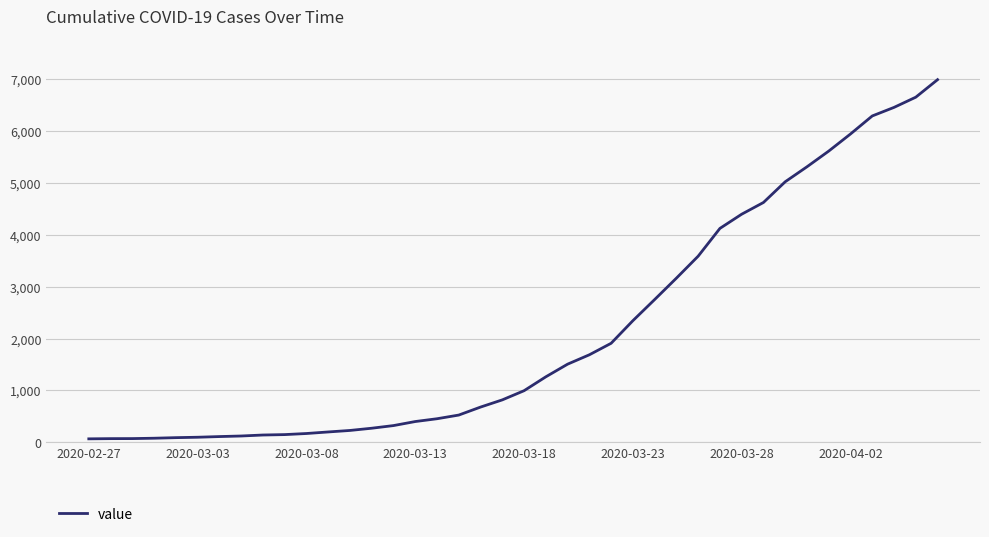

What is the difference between the maximum and minimum values?

6931